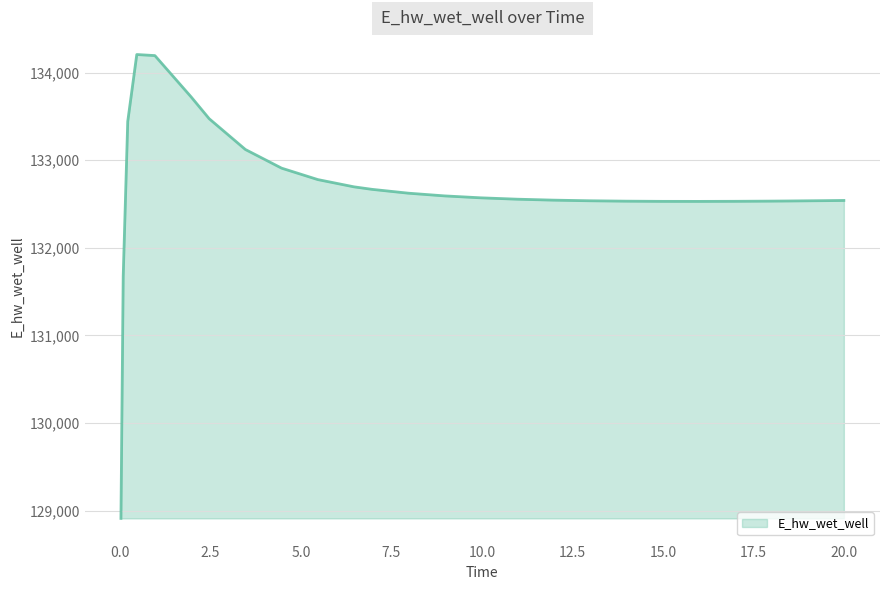

What is the greatest value displayed?

134205.5